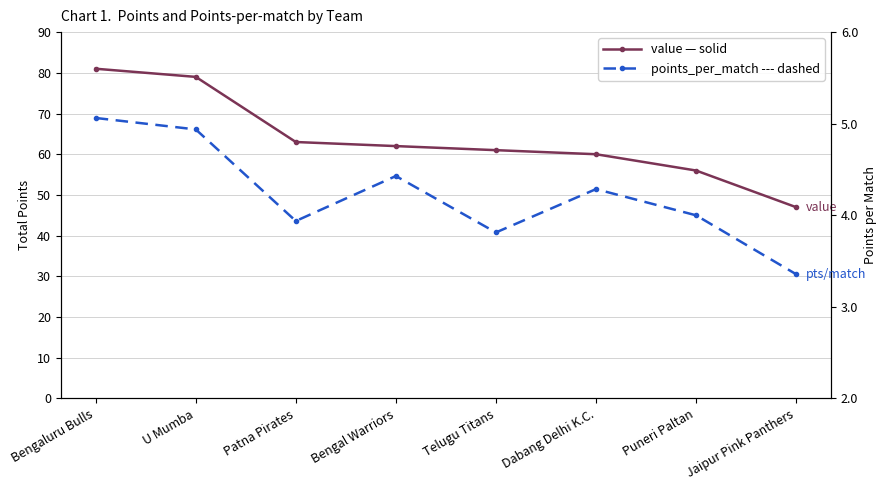

Is it true that value equals 62.0 at Bengal Warriors?

True